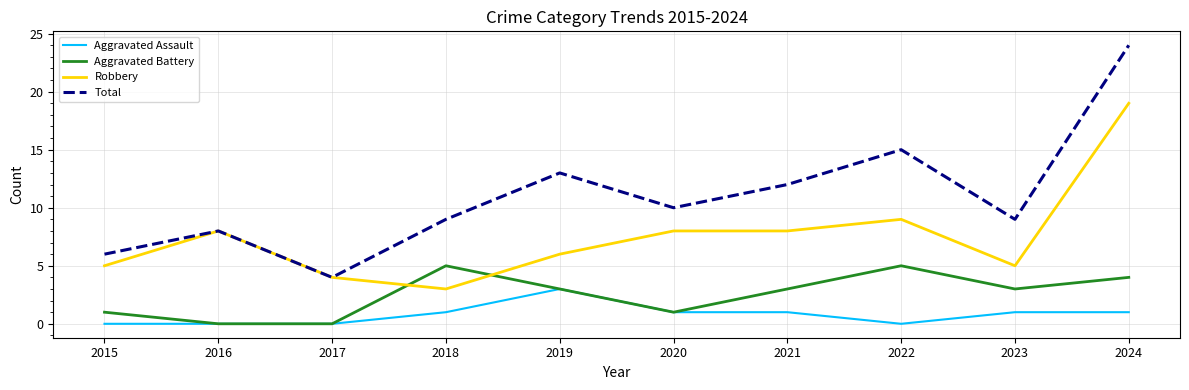

Reading left to right, what are all the values shown in this chart?

Aggravated Assault: 2015=0	2016=0	2017=0	2018=1	2019=3	2020=1	2021=1	2022=0	2023=1	2024=1
Aggravated Battery: 2015=1	2016=0	2017=0	2018=5	2019=3	2020=1	2021=3	2022=5	2023=3	2024=4
Robbery: 2015=5	2016=8	2017=4	2018=3	2019=6	2020=8	2021=8	2022=9	2023=5	2024=19
Total: 2015=6	2016=8	2017=4	2018=9	2019=13	2020=10	2021=12	2022=15	2023=9	2024=24